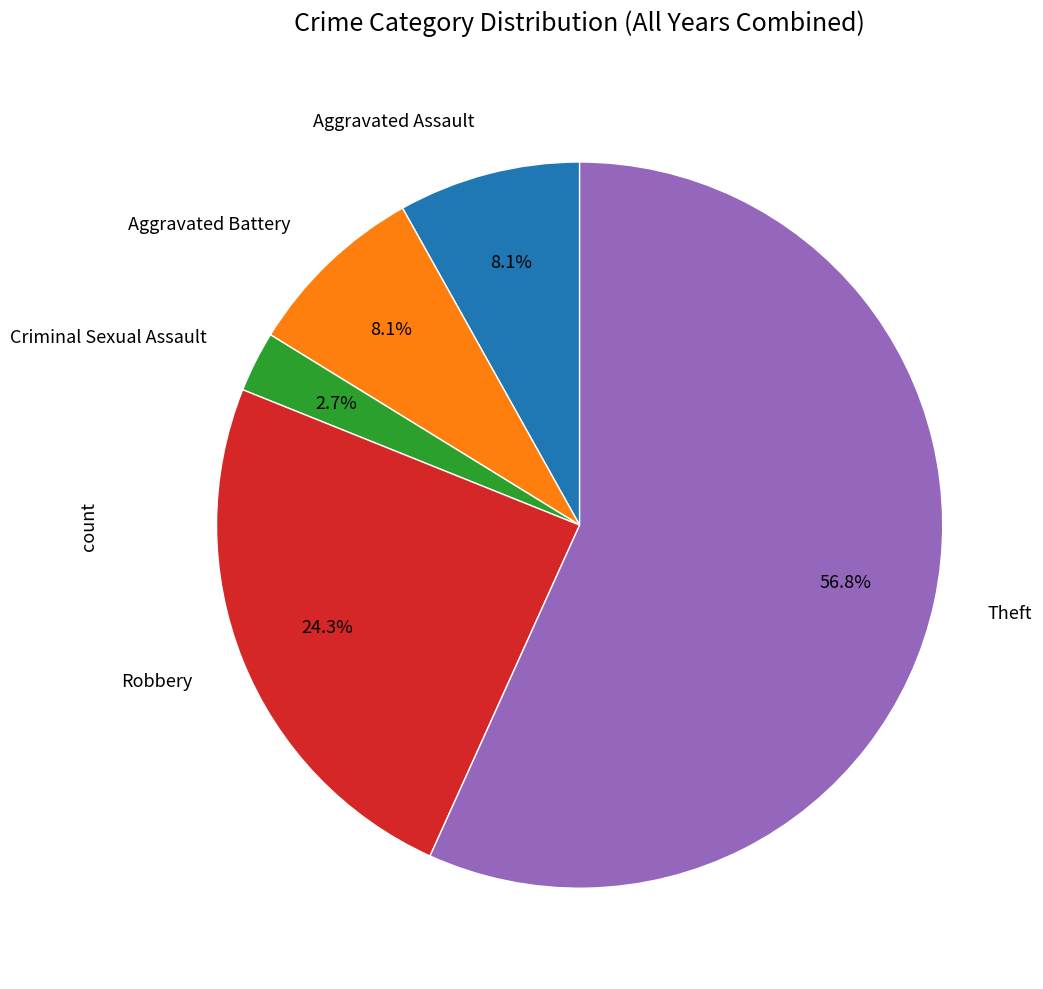

Does any single category account for the majority?

Yes